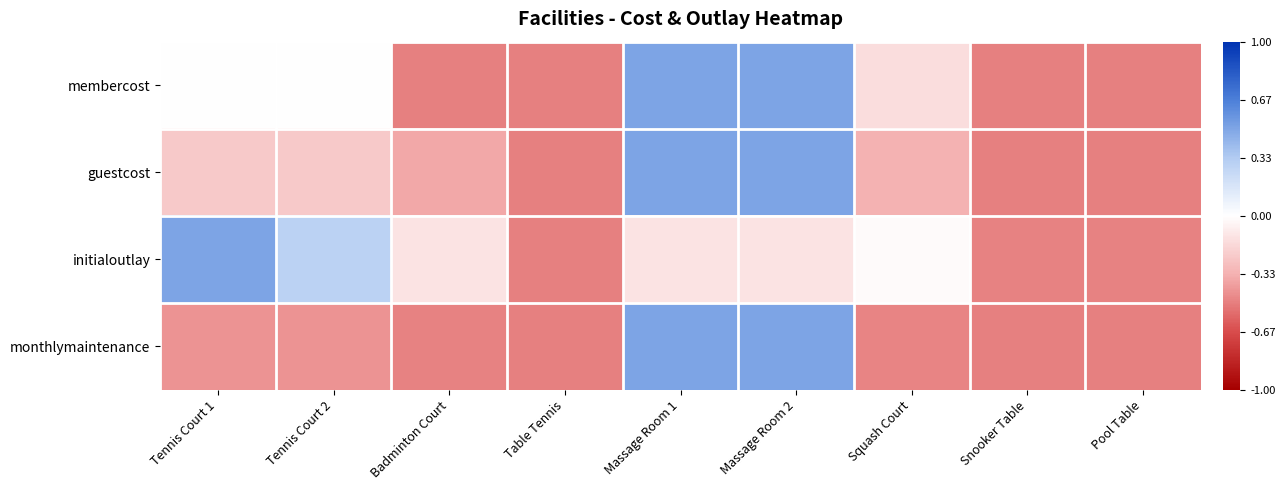

What is the total value across all series at Squash Court?

-1.0